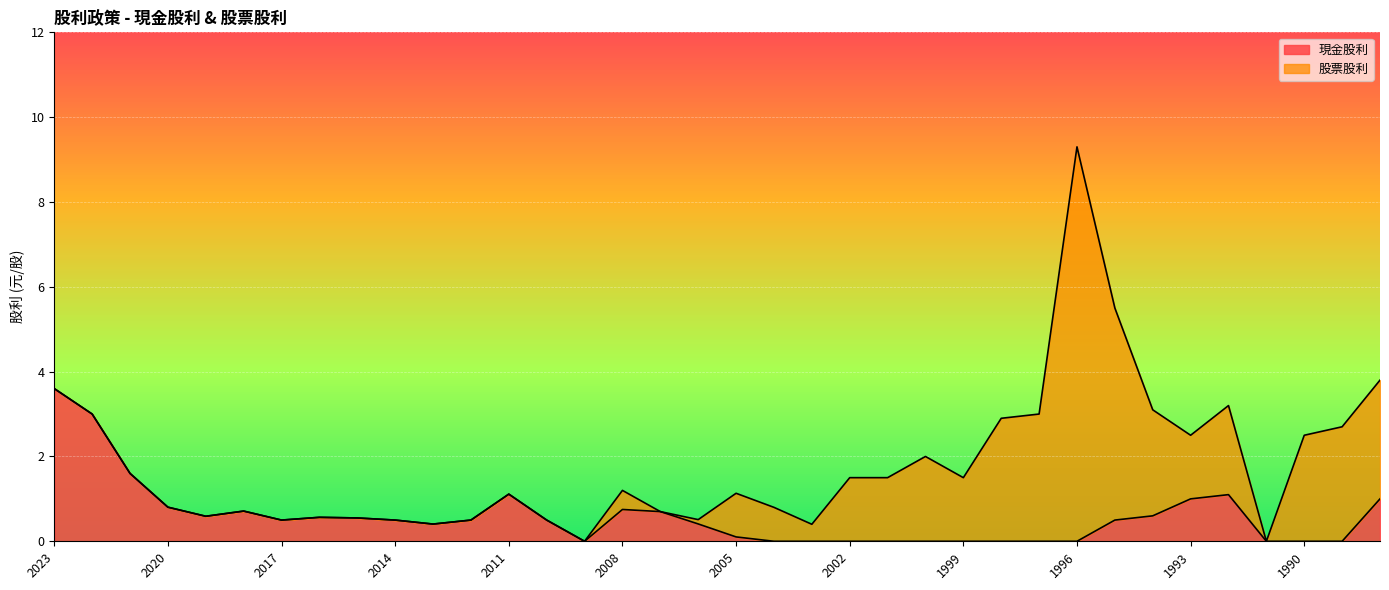

At which category does the chart reach its minimum across all series?

2009